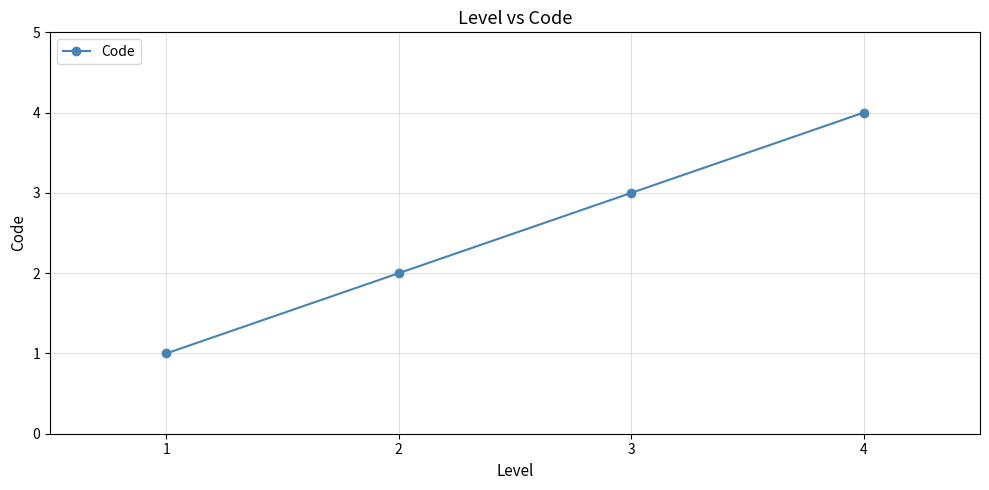

Reading left to right, what are all the values shown in this chart?

1=1	2=2	3=3	4=4